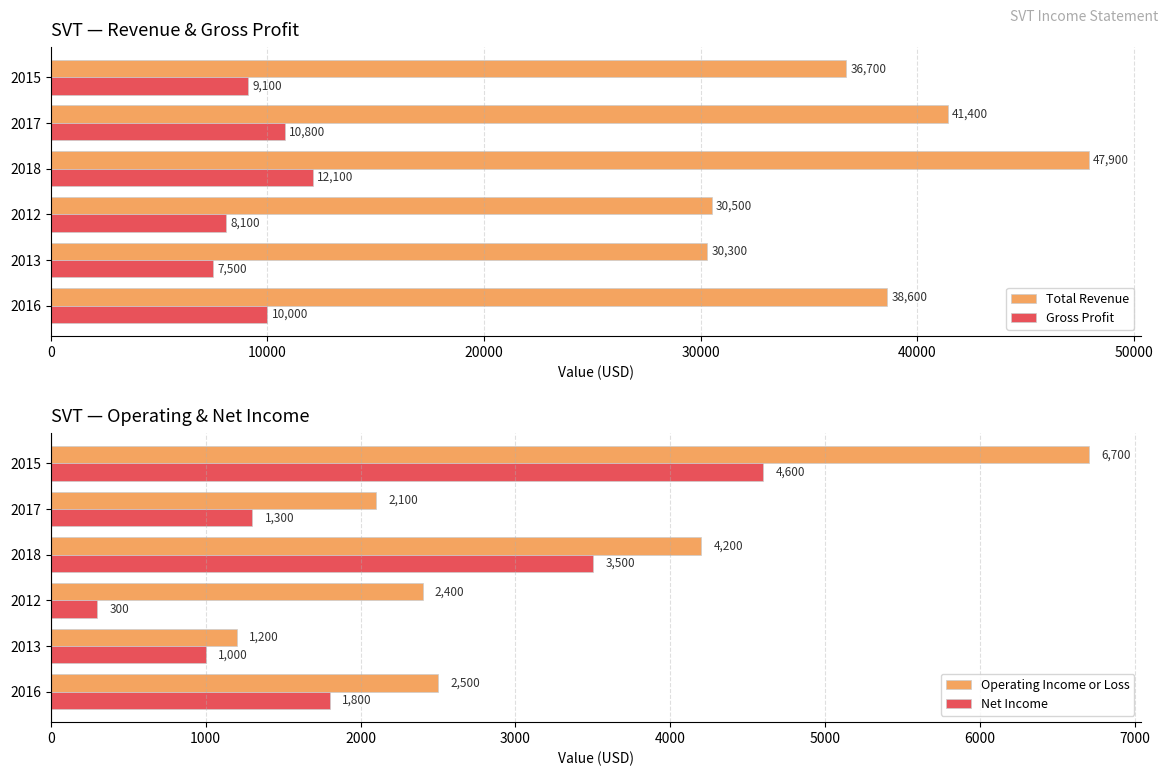

True or false: Operating Income or Loss has a value of 508 at 2016.

False